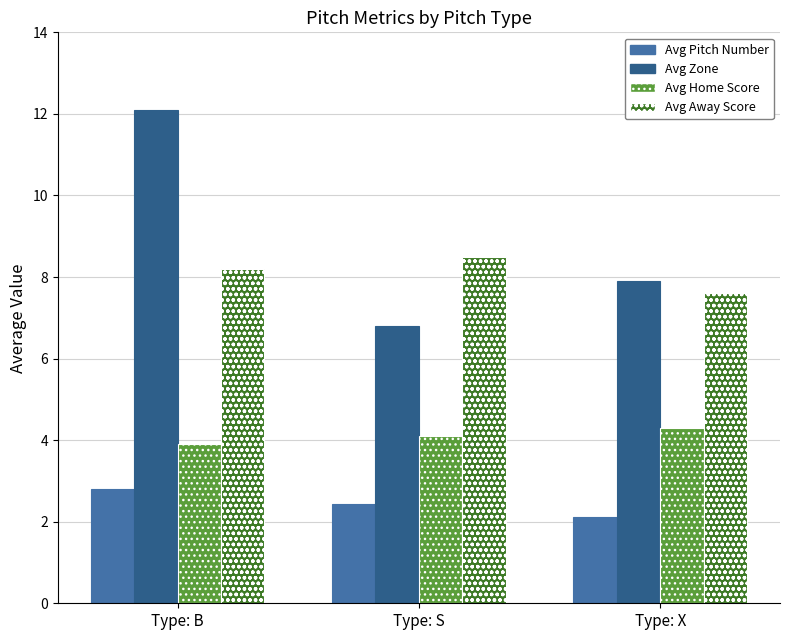

Is it true that Avg Home Score equals 7.6 at Type: X?

False